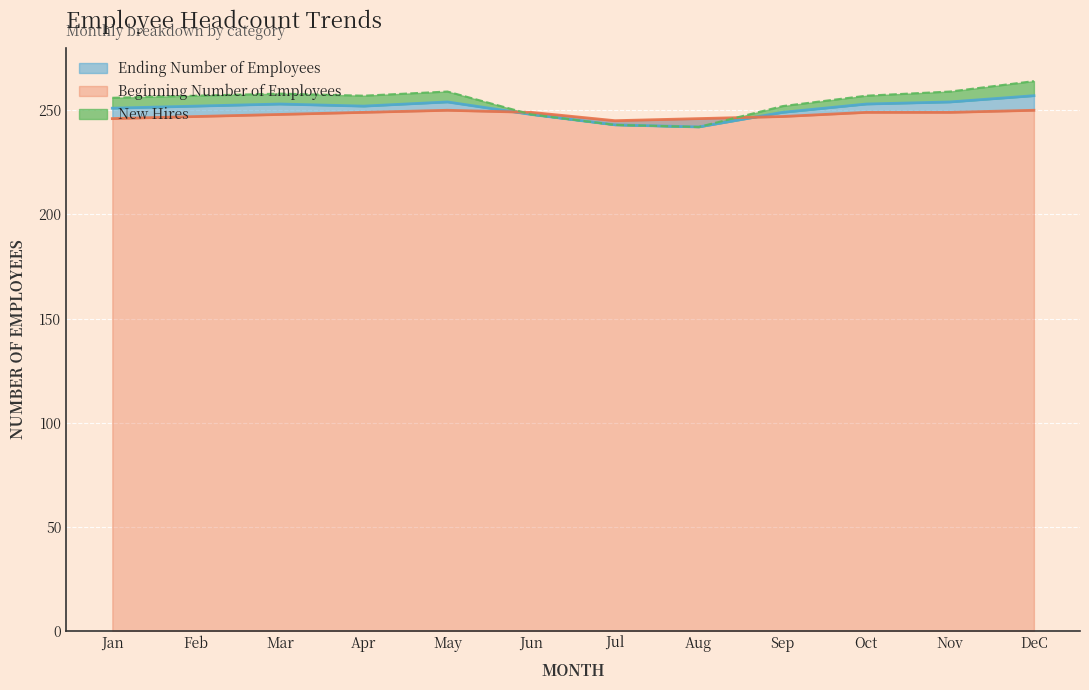

Rank the series at May from highest to lowest value.

Ending Number of Employees, Beginning Number of Employees